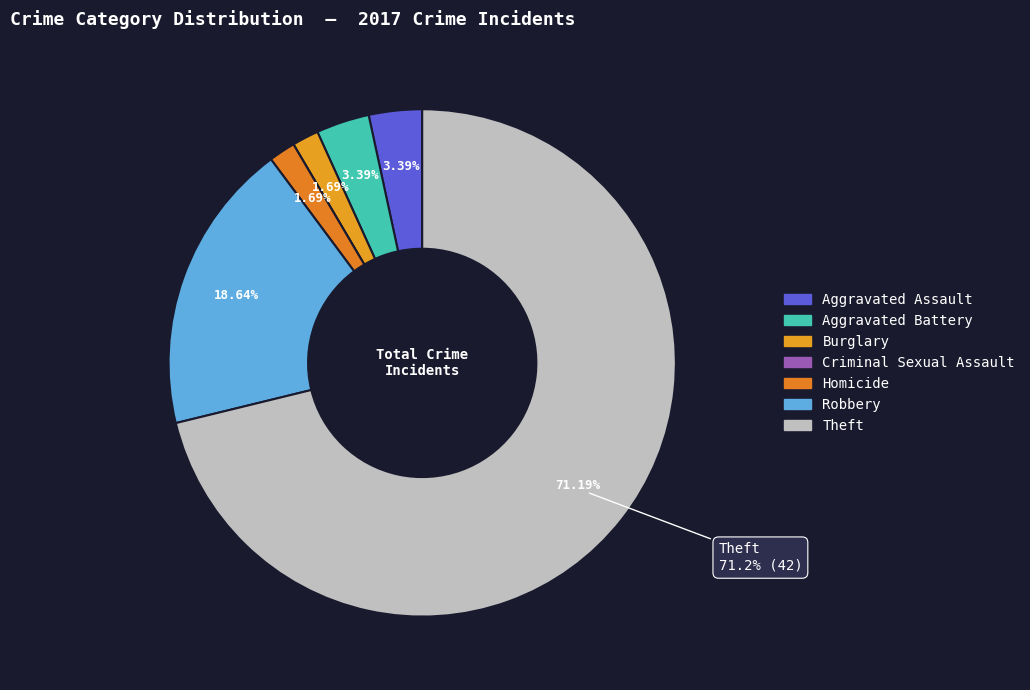

To the nearest percent, what is the difference between the largest and smallest slice percentages?

71%